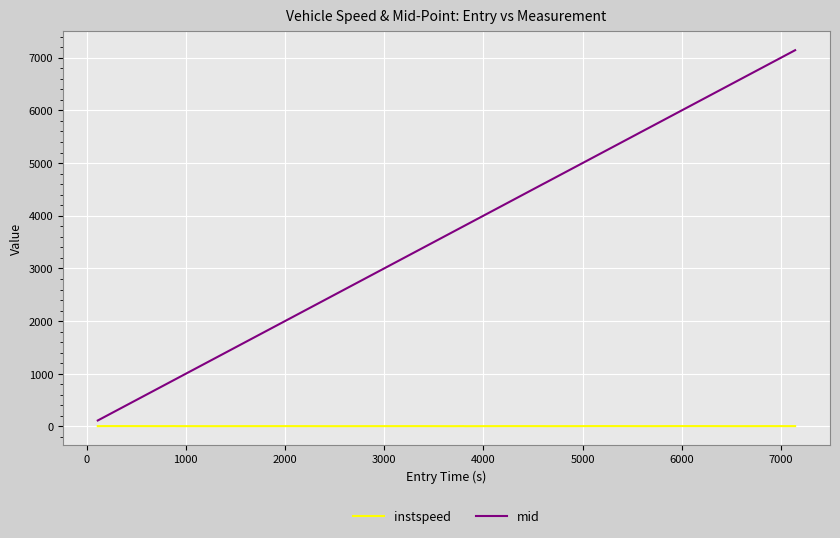

How many distinct data groups are displayed?

2